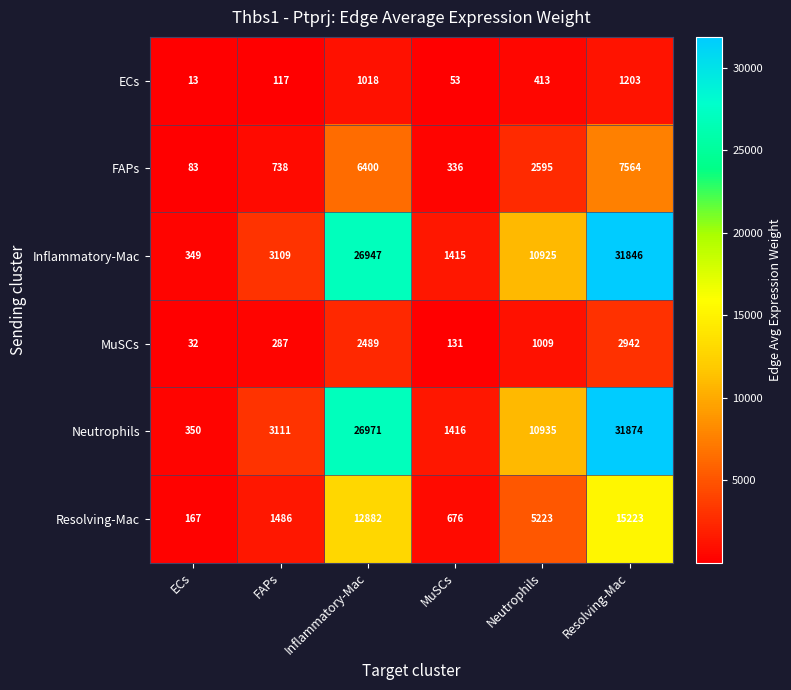

Between Neutrophils and Resolving-Mac, which series saw the biggest shift?

Neutrophils